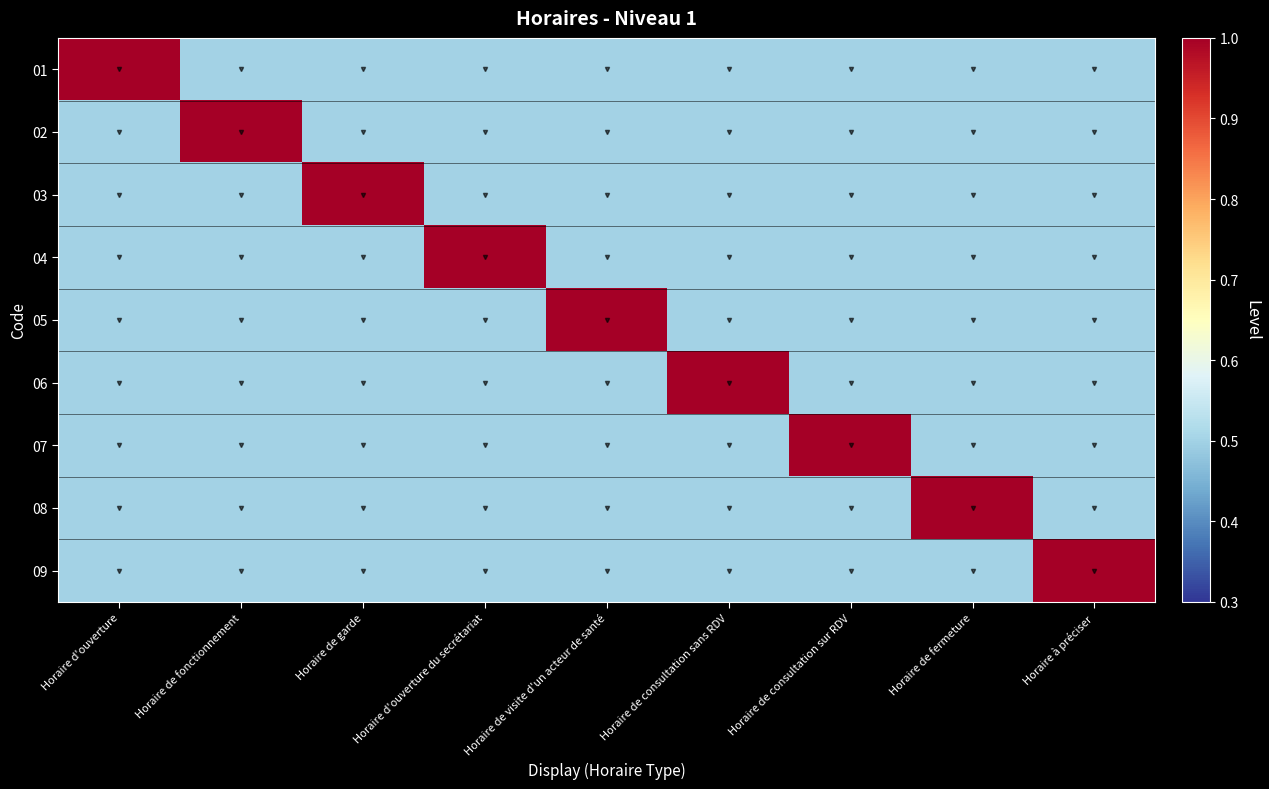

Which series changed the most between Horaire de fonctionnement and Horaire de garde?

02